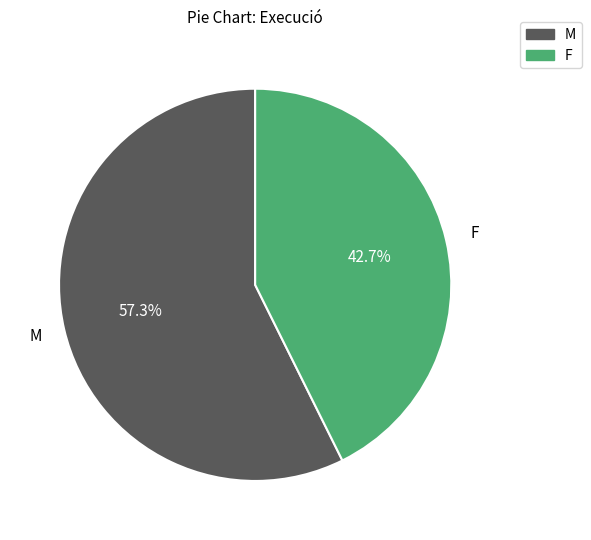

What is the majority slice?

M